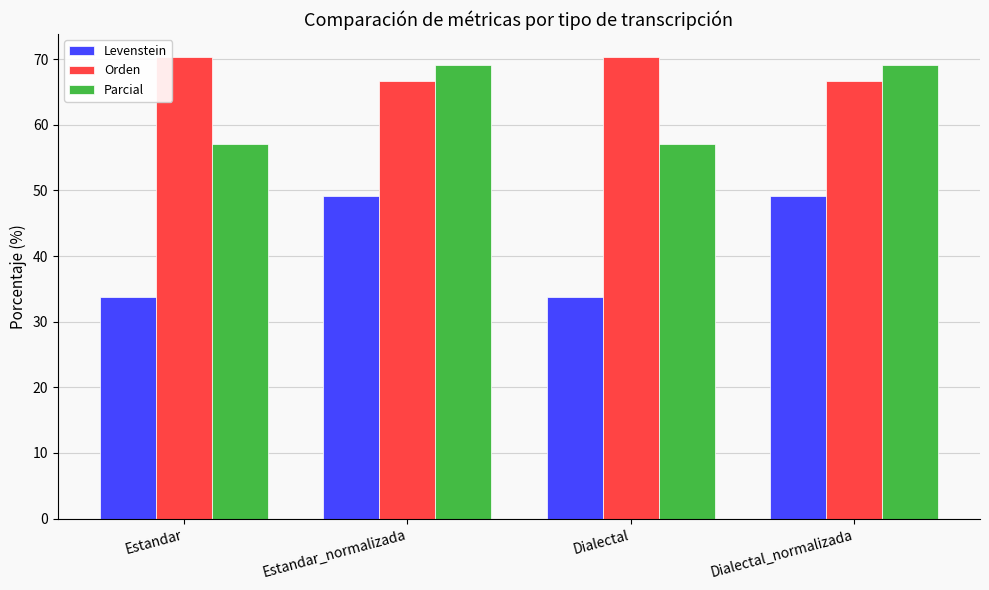

What is the total value across all series at Estandar?

161.3